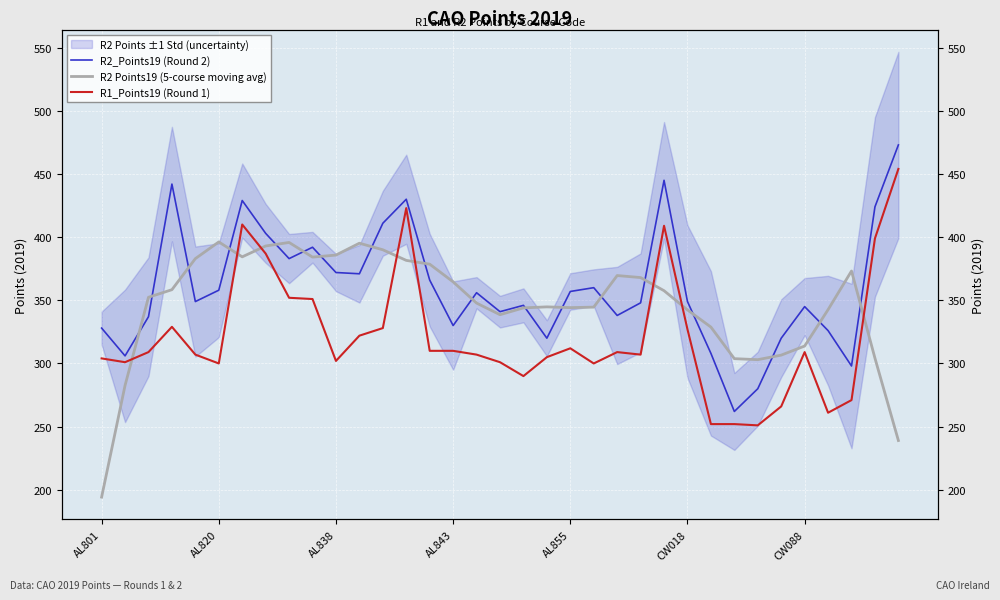

Rank the series by their average value, from highest to lowest.

R2_Points19 (Round 2), R2 Points19 (5-course moving avg), R1_Points19 (Round 1)